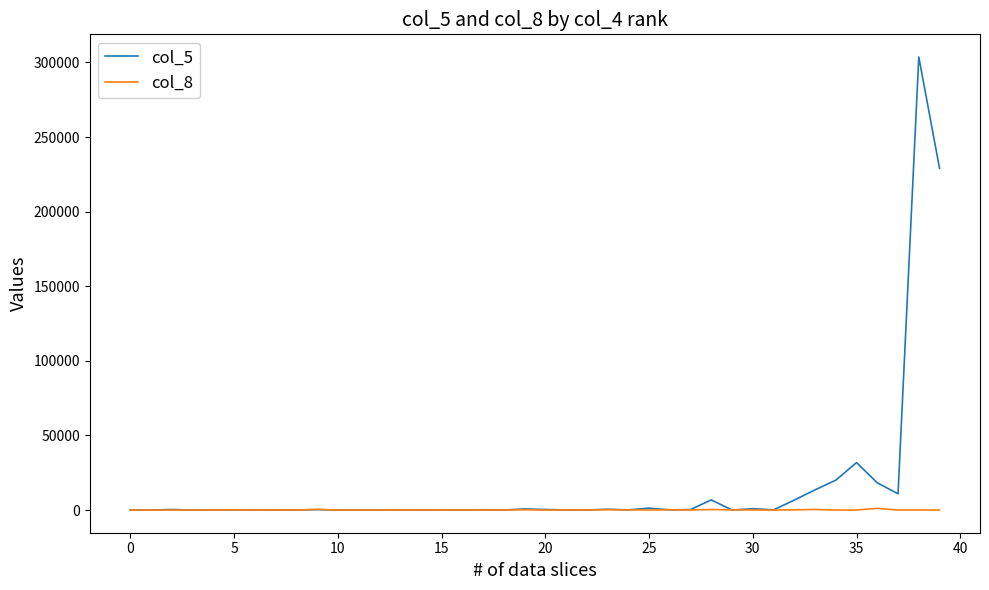

At how many categories does at least one series exceed 115538?

2